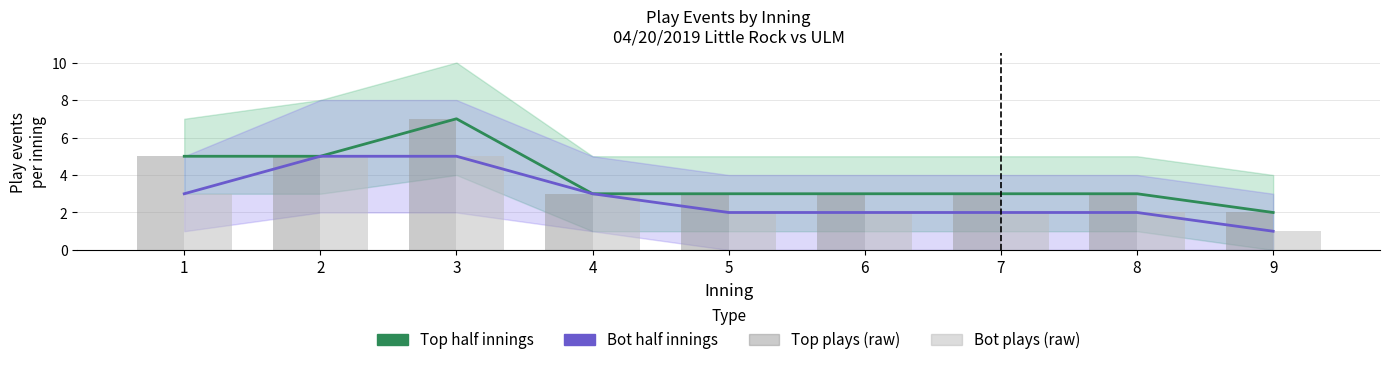

Reading left to right, list all the values displayed in this chart.

Top half innings: 5	5	7	3	3	3	3	3	2
Bot half innings: 3	5	5	3	2	2	2	2	1
Top plays (raw): 5	5	7	3	3	3	3	3	2
Bot plays (raw): 3	5	5	3	2	2	2	2	1